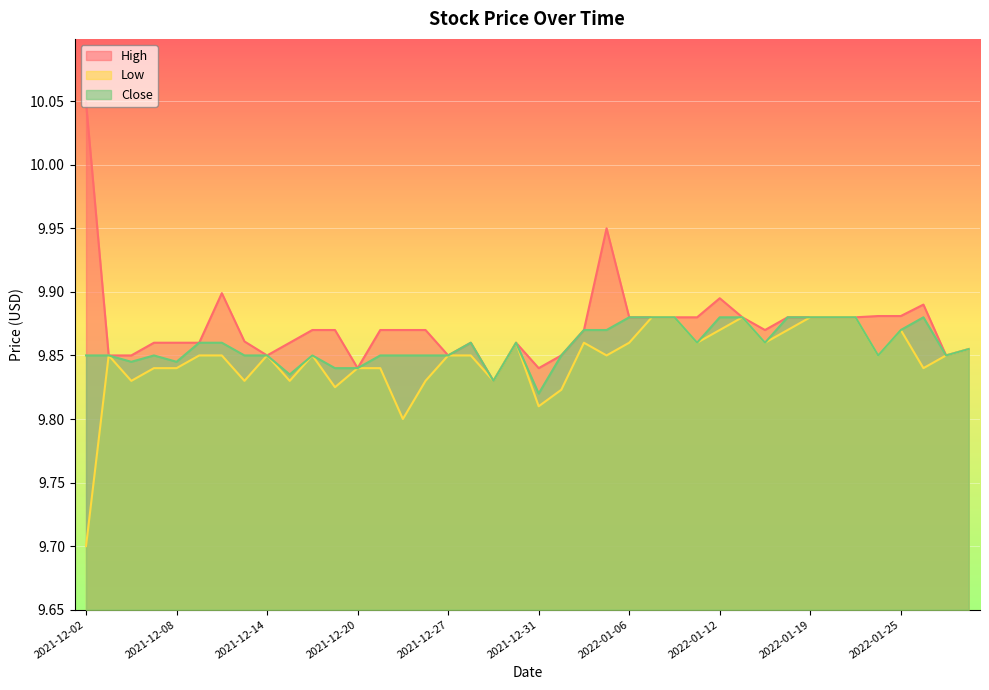

List the series in order of their peak value, highest first.

High, Low, Close